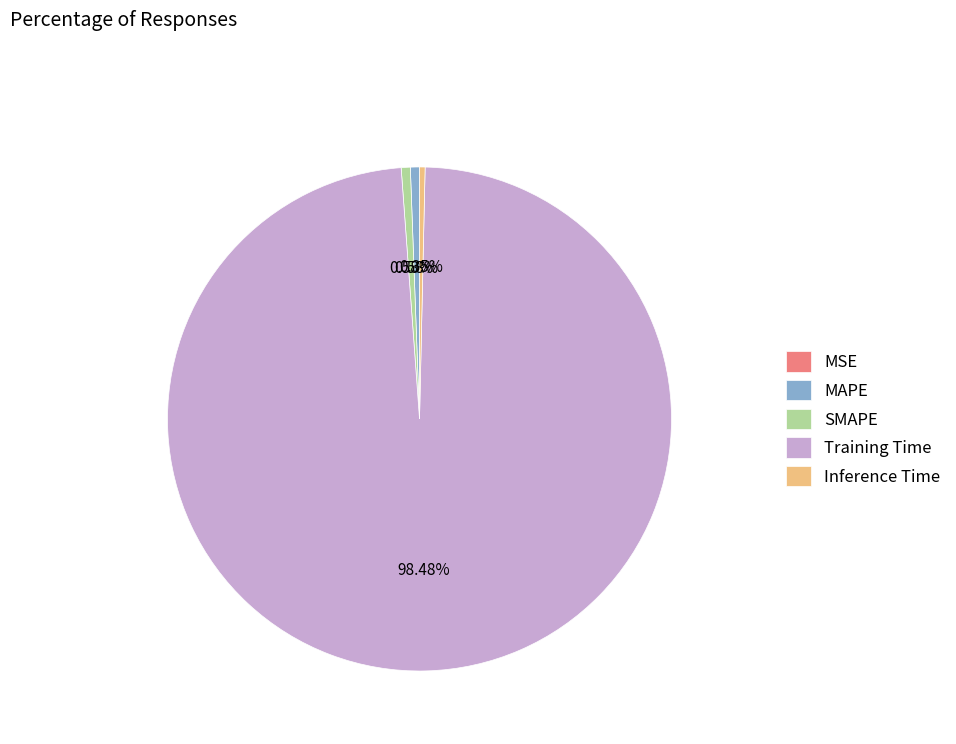

What portion of the pie excludes MAPE?

99.4%